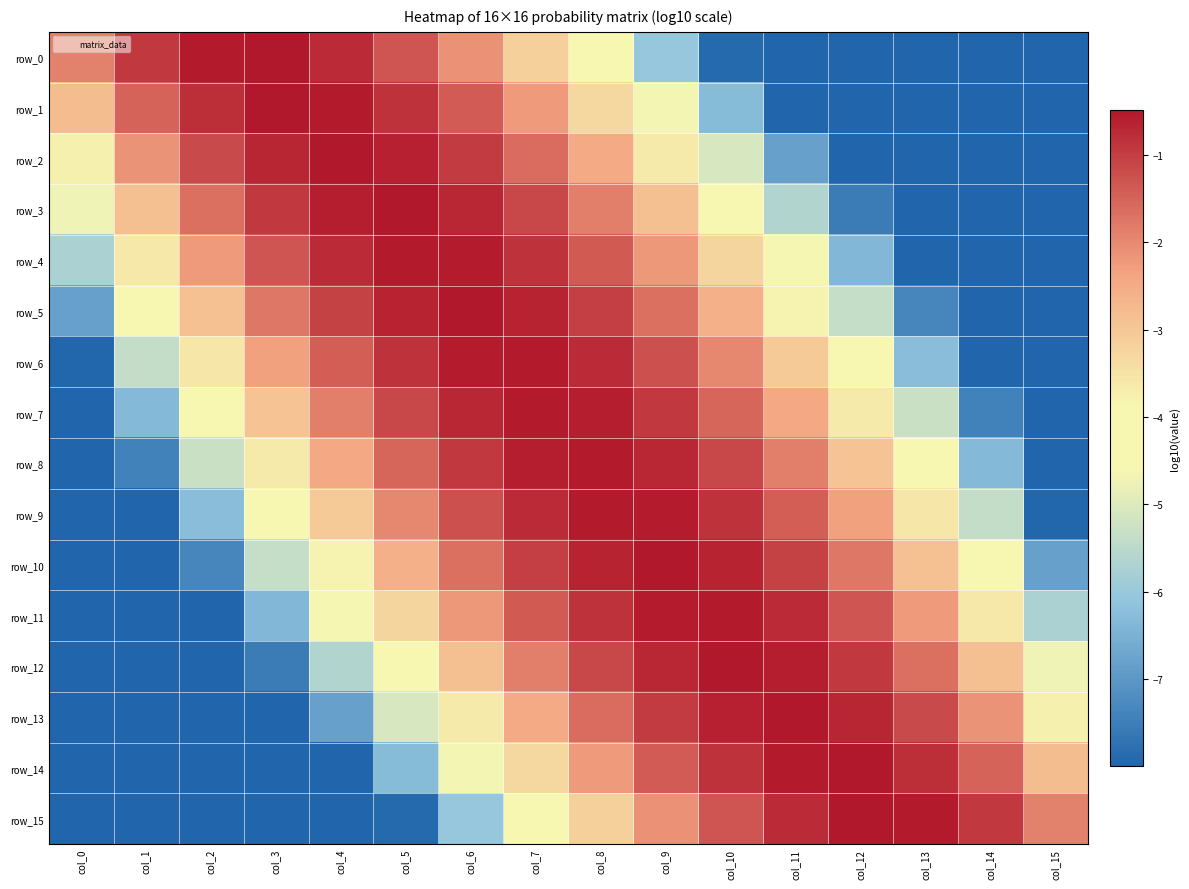

List the series in order of their peak value, highest first.

row_15, row_0, row_2, row_13, row_14, row_1, row_3, row_12, row_5, row_10, row_8, row_7, row_4, row_11, row_6, row_9